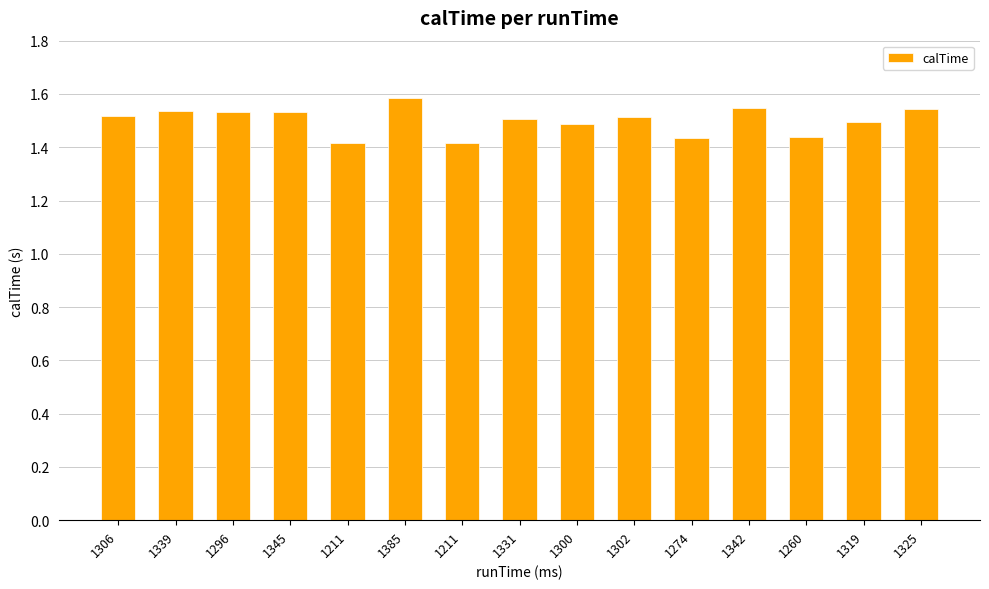

What is the ratio of the value at 1302 to the value at 1331?

1.0